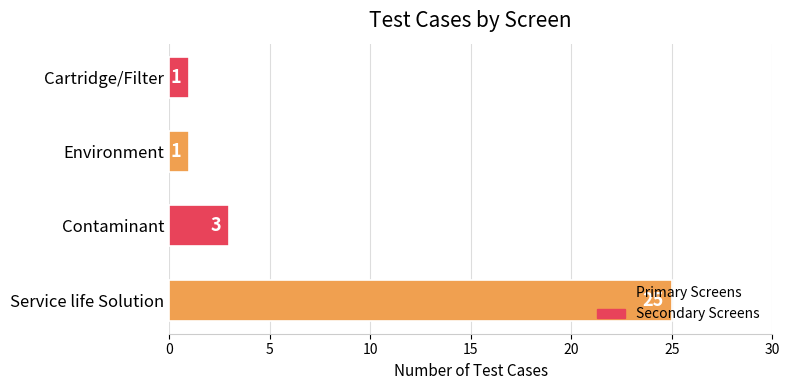

The chart shows a value of 3 at Contaminant. True or false?

True